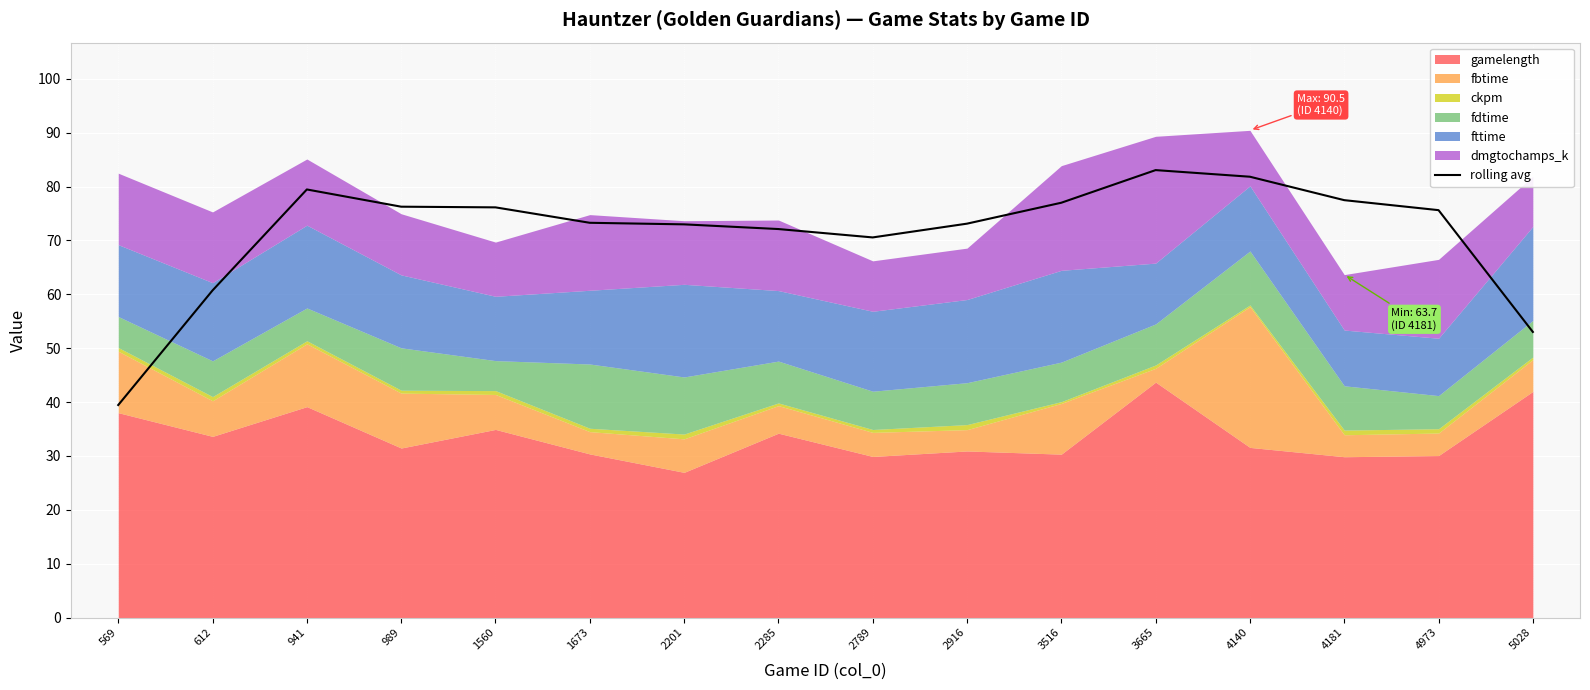

Reading left to right, extract all data points from this chart.

39.4	60.7	79.5	76.3	76.1	73.3	73.0	72.1	70.6	73.1	77.0	83.1	81.8	77.5	75.6	53.0